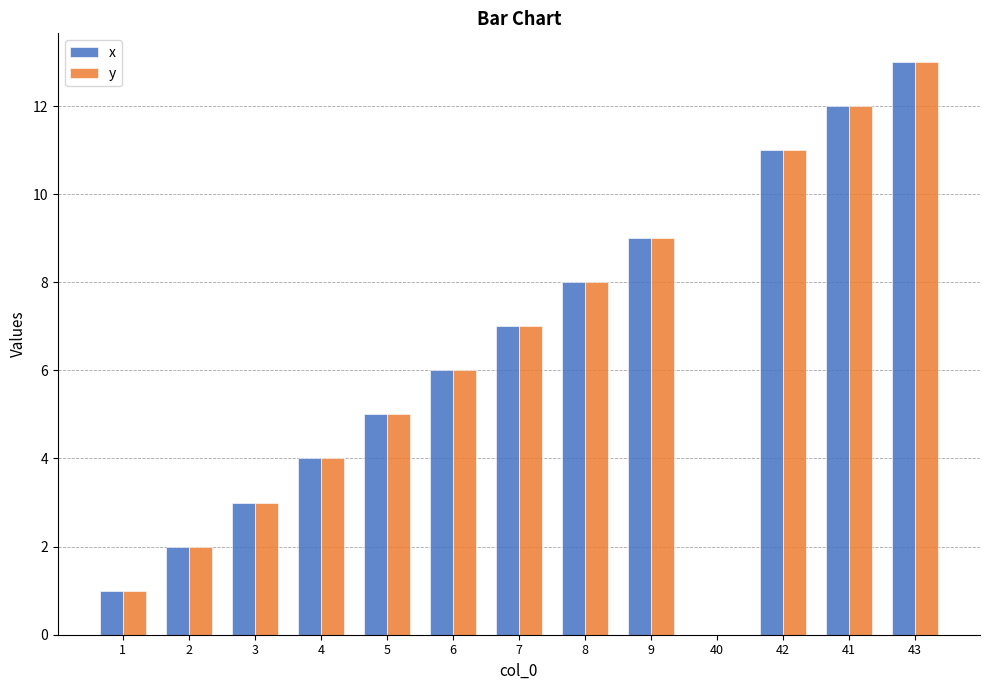

At which category does the chart reach its peak across all series?

43